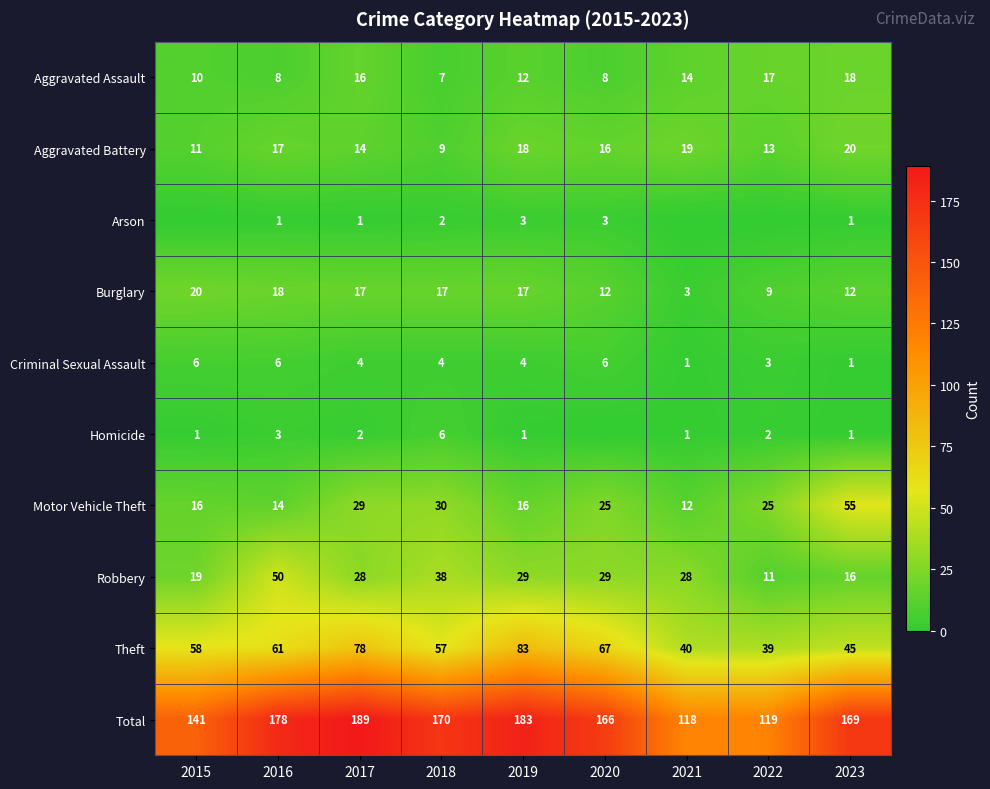

Which label corresponds to the smallest value in the chart?

2015